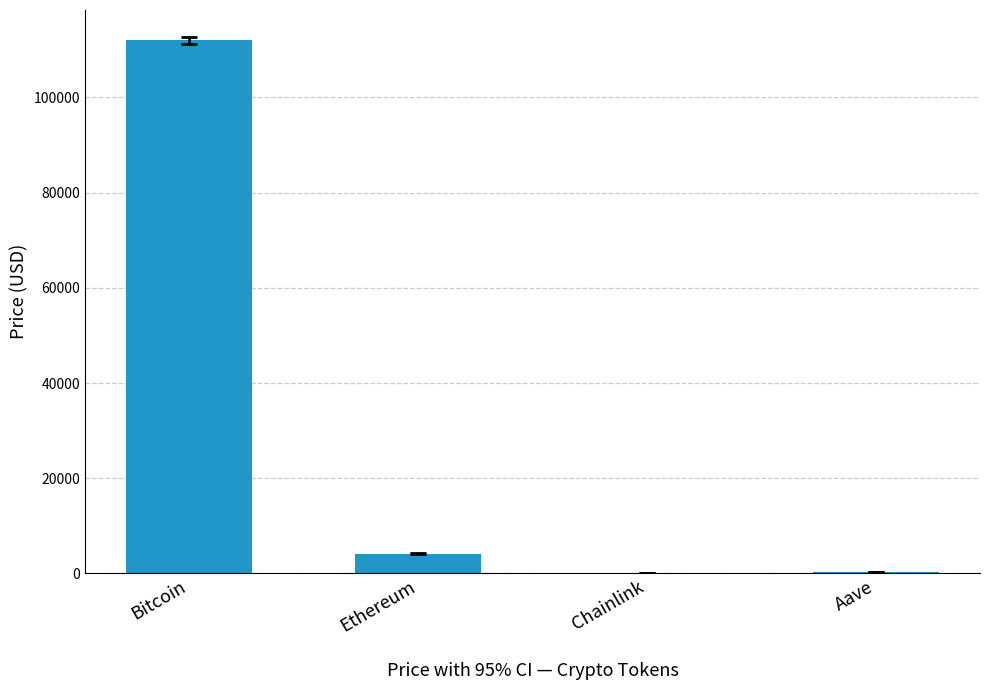

Which category has the highest value across all series?

Bitcoin